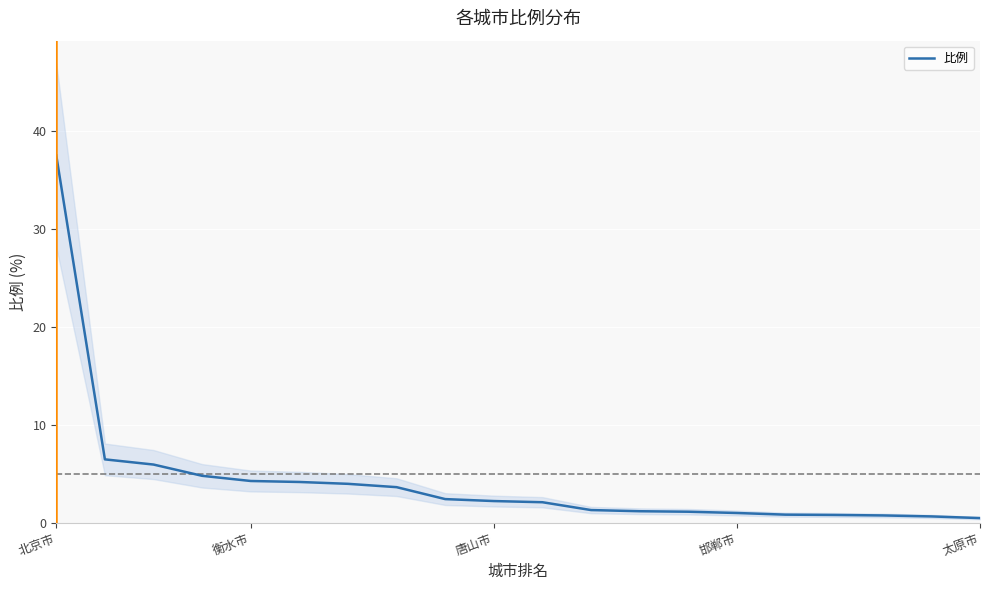

What is the highest value of the 比例 series?

37.5